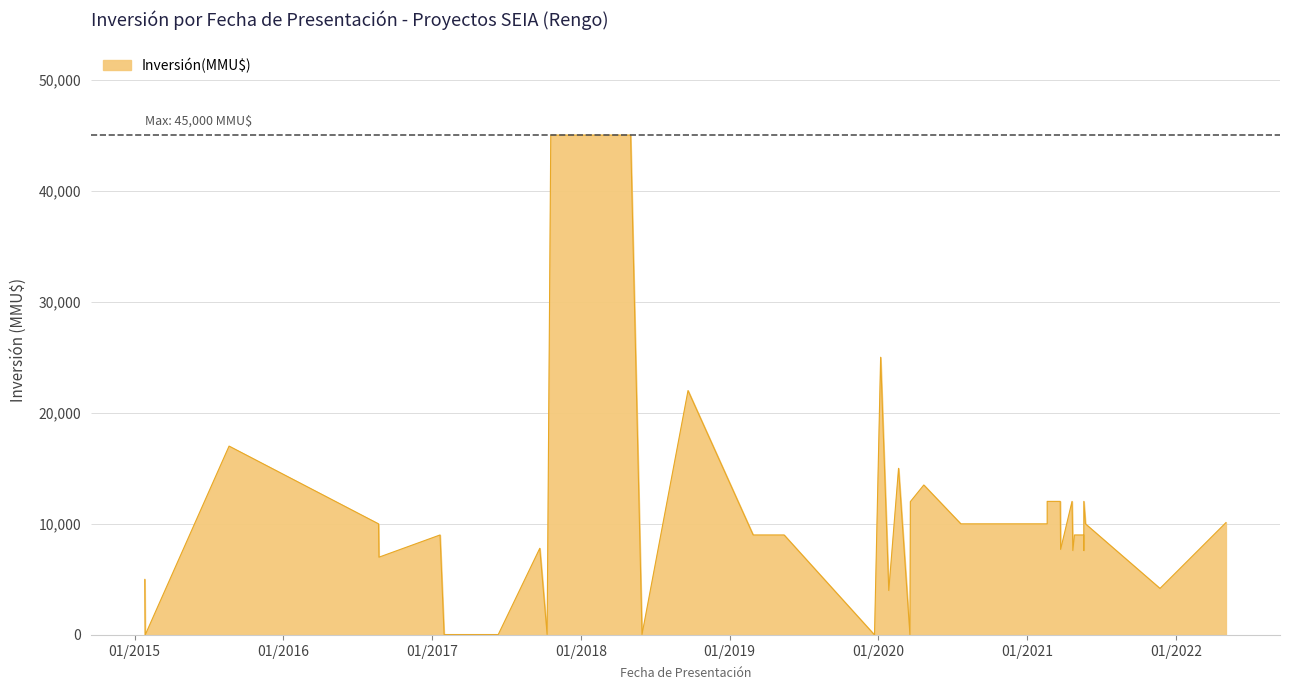

True or false: the data shows 18553 at 23/12/2019.

False